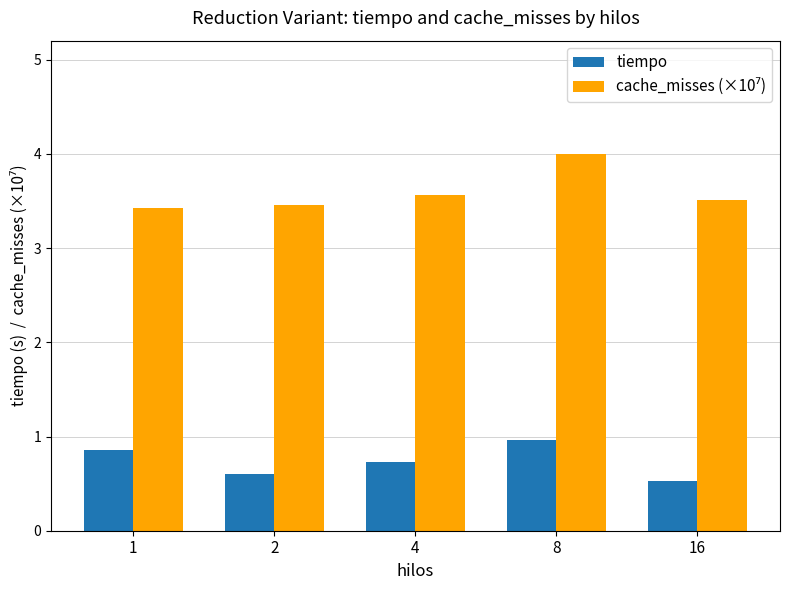

What is the difference between the highest and lowest values at 1?

2.6